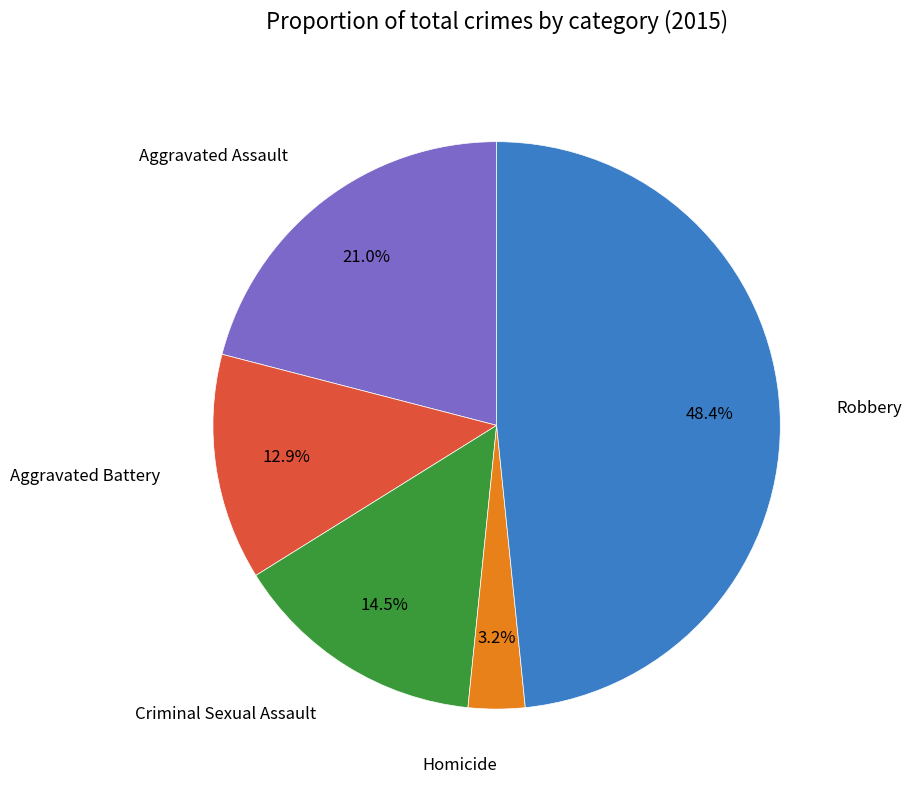

Is there a majority slice in this chart?

No